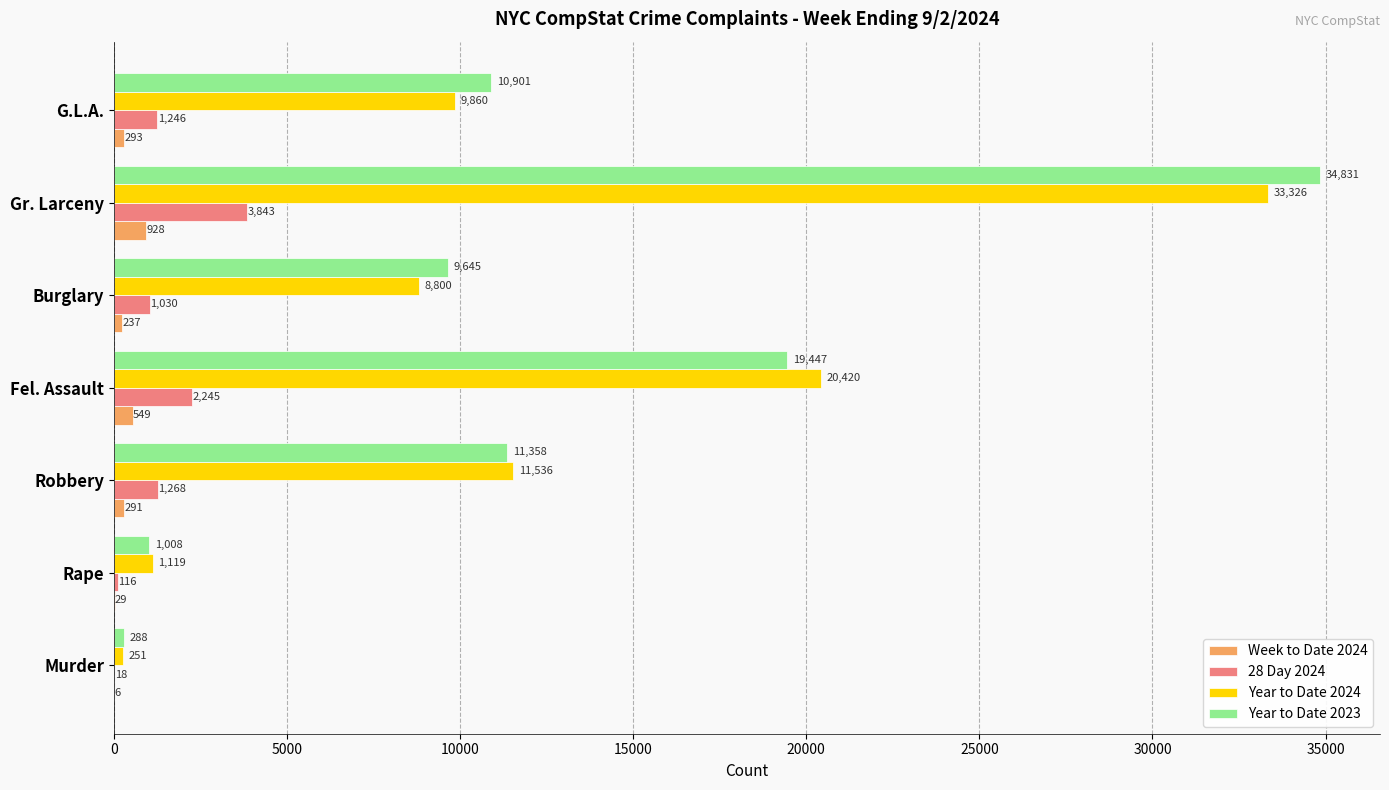

Which series has the largest range (max minus min)?

Year to Date 2023